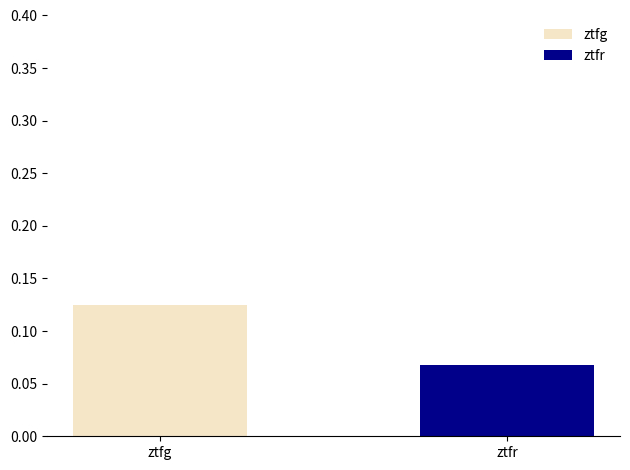

What is the value of the ztfg bar at the 1st from the left?

0.1